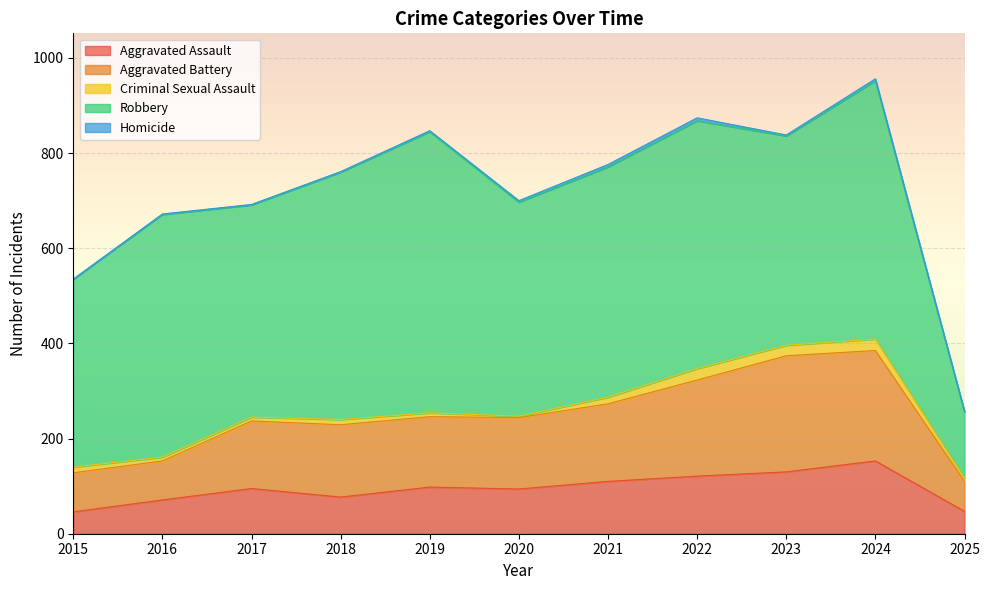

Count the number of categories in the chart.

11